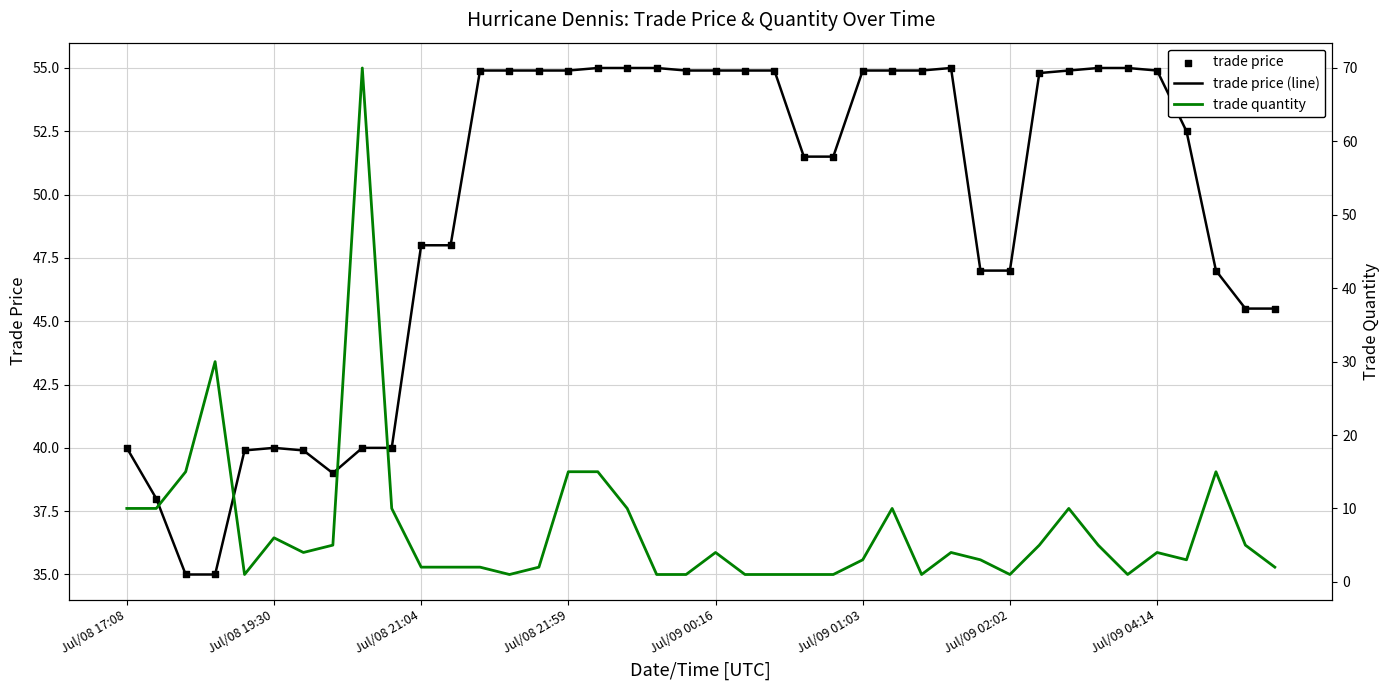

At how many categories does at least one series exceed 57?

1